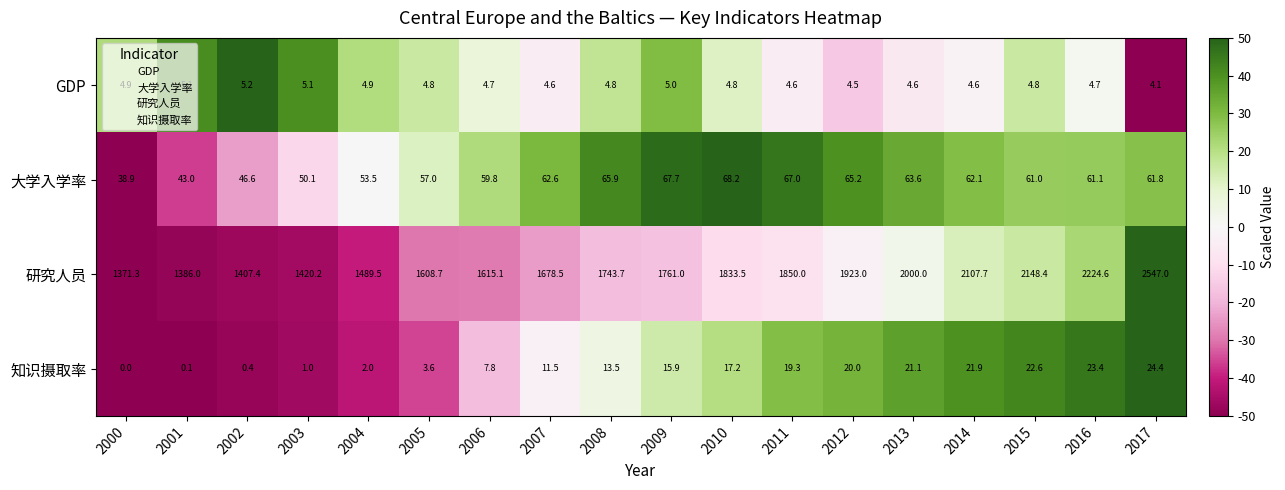

What is the difference between the maximum and minimum values in the 知识摄取率 series?

24.4